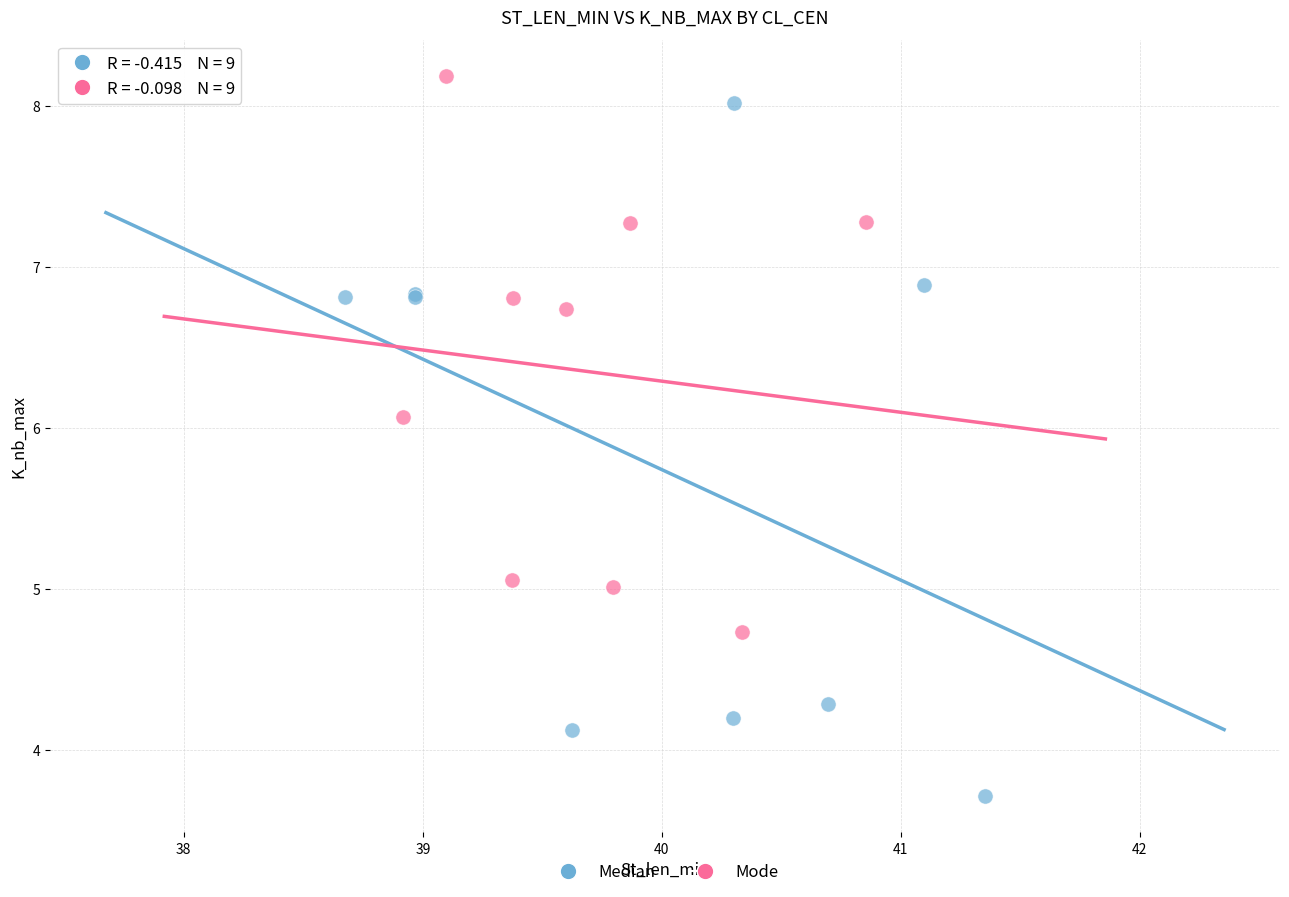

Which series has the largest Y range (max minus min)?

Median